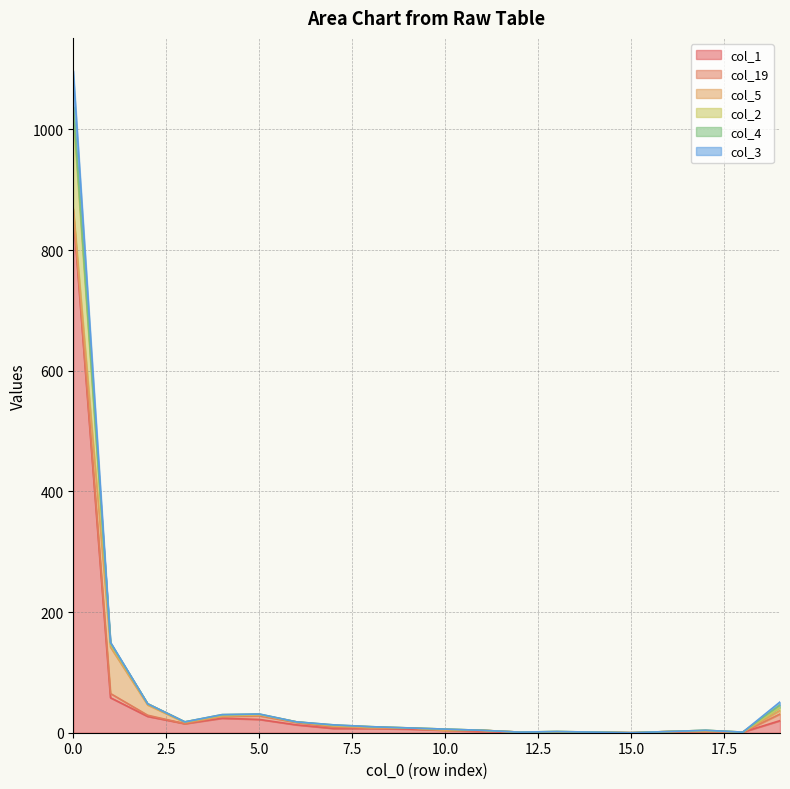

Does the chart display data point markers on the line(s)?

No